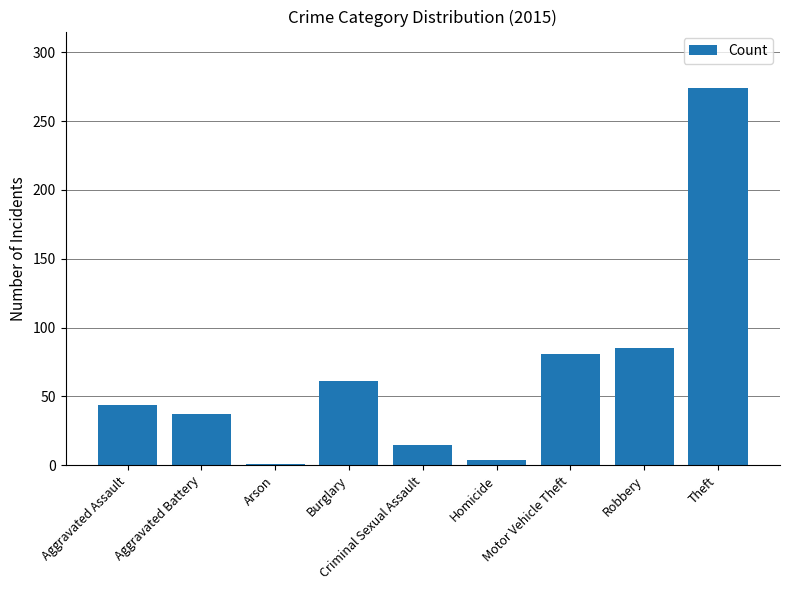

Reading right to left, transcribe all the data shown in this chart.

274	85	81	4	15	61	1	37	44